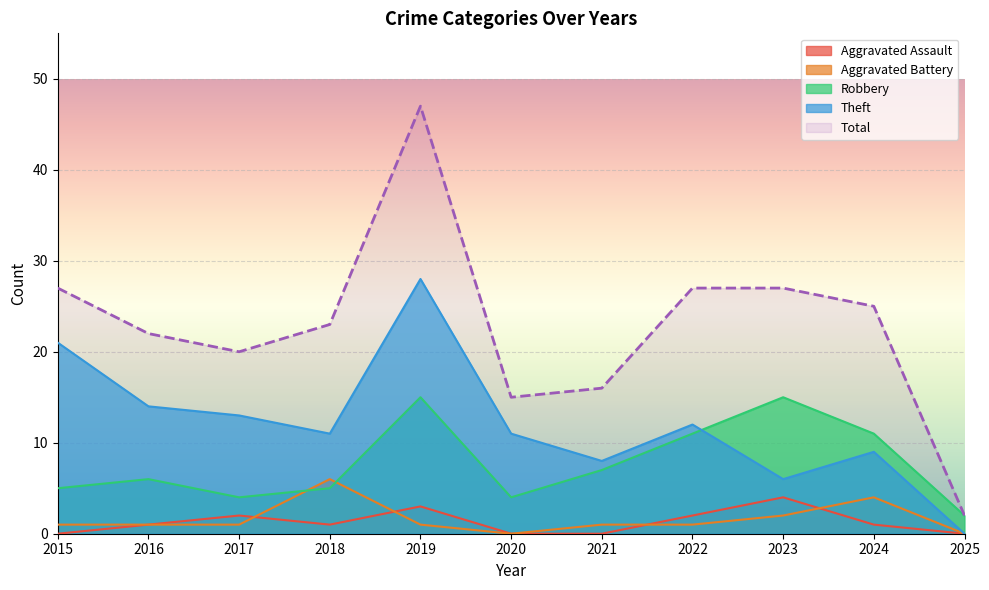

Which label corresponds to the largest value in the chart?

2019